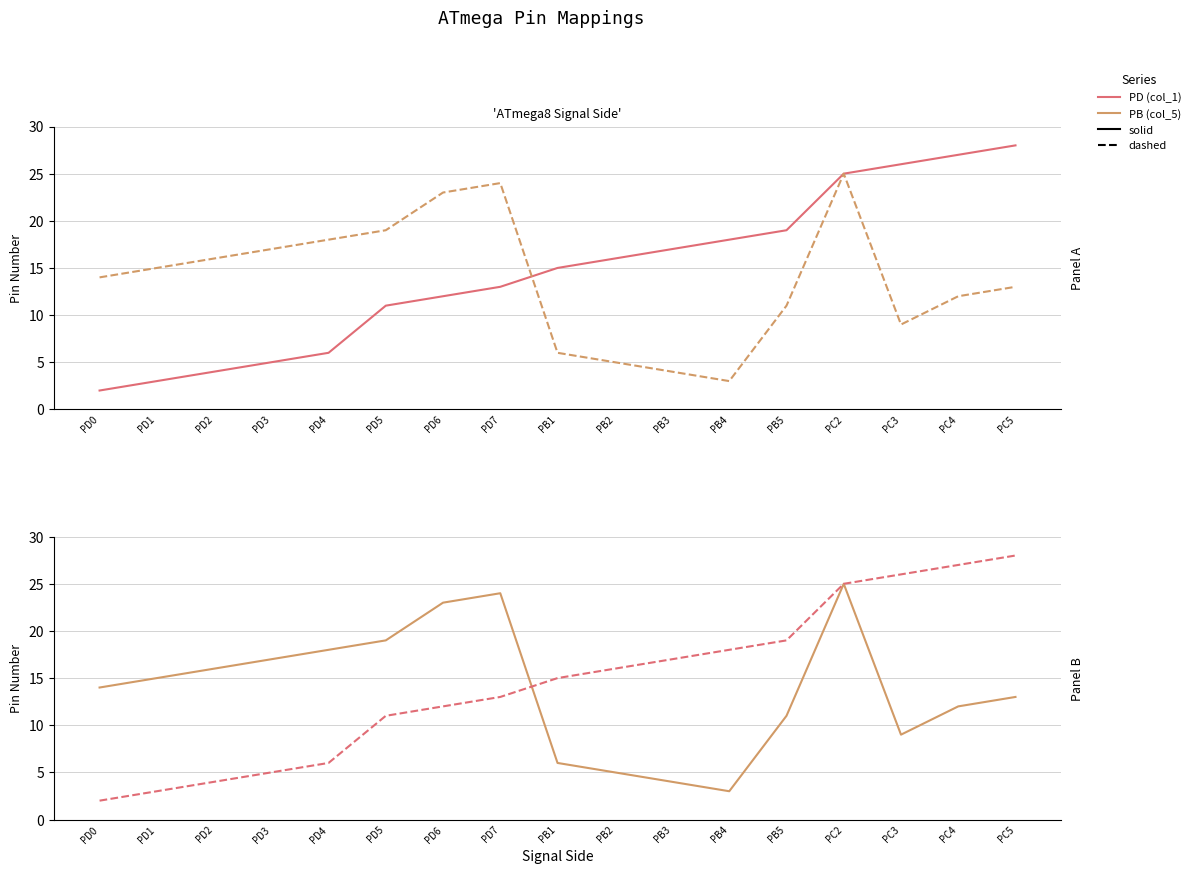

What is the approximate value of PB (col_5) at PD0, to the nearest 5?

15